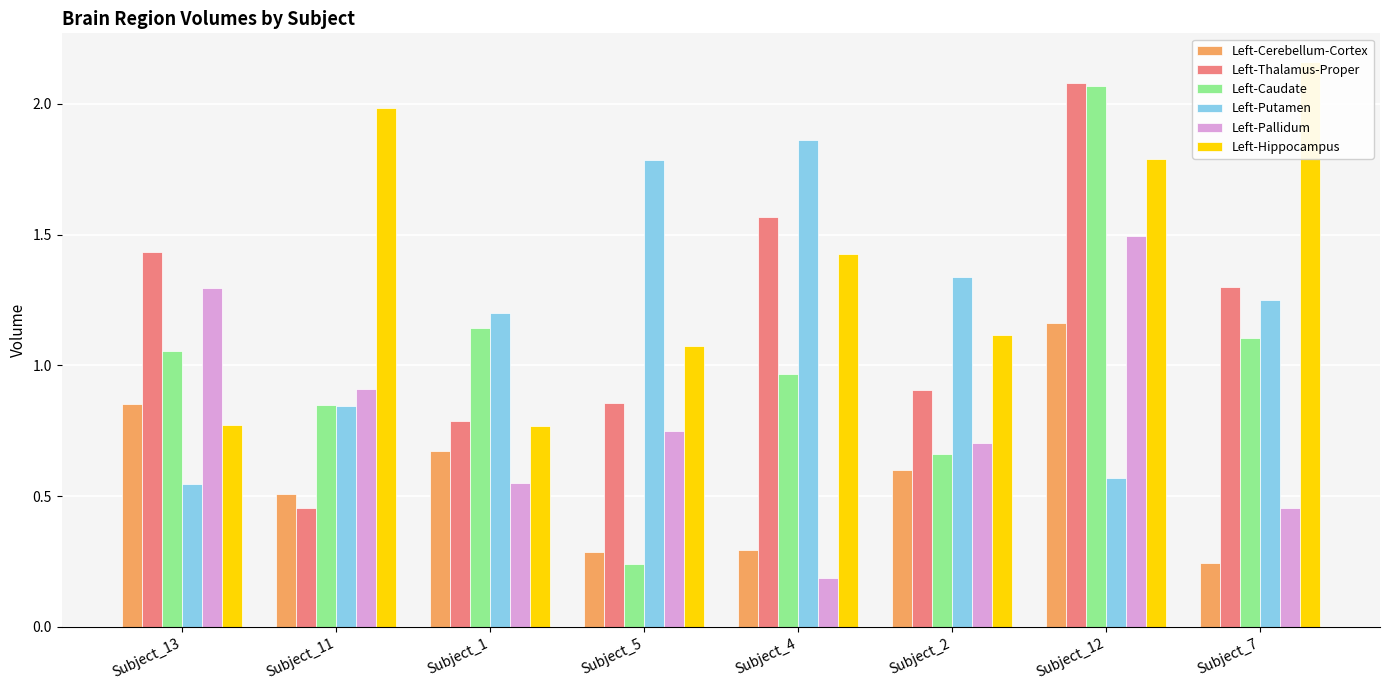

The value of Left-Caudate at Subject_7 is 0.4. True or false?

False